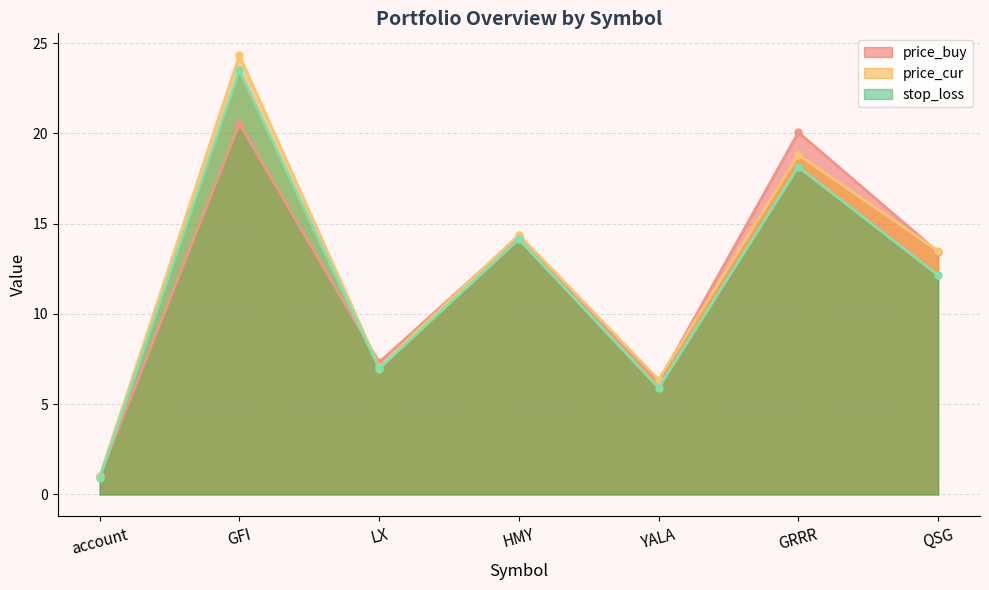

What is the smallest value displayed?

0.9